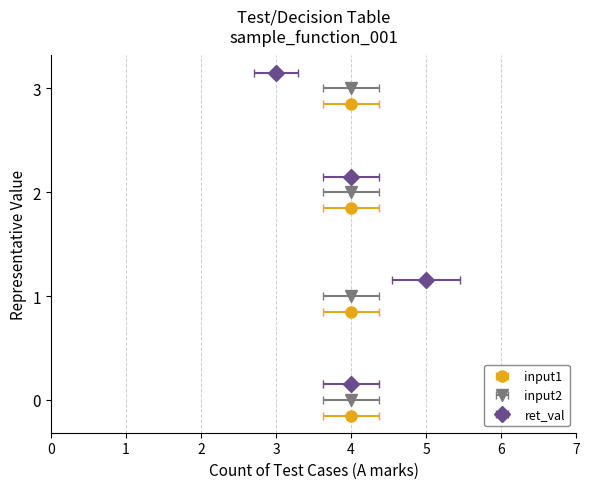

Where does the ret_val series first go above 4?

1